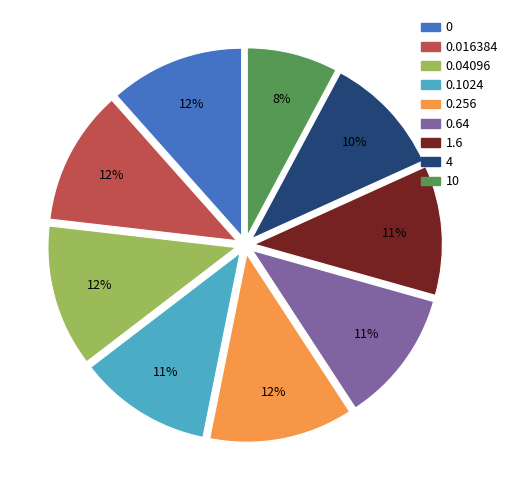

To the nearest percent, what is the average slice percentage?

11%